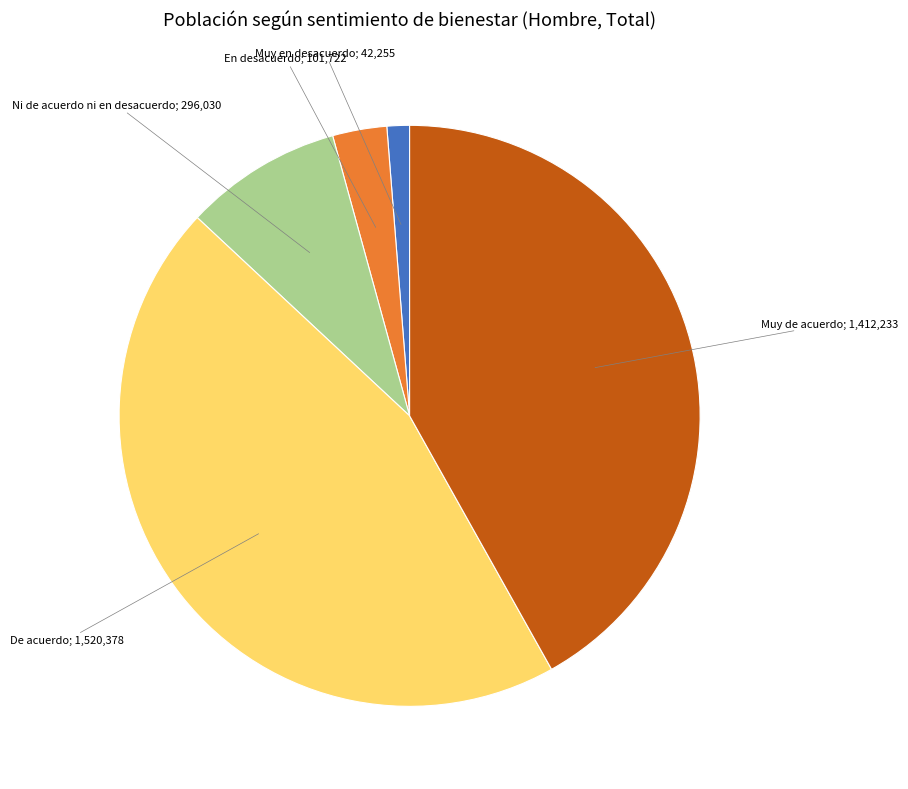

Is there any slice that represents more than half of the pie?

No